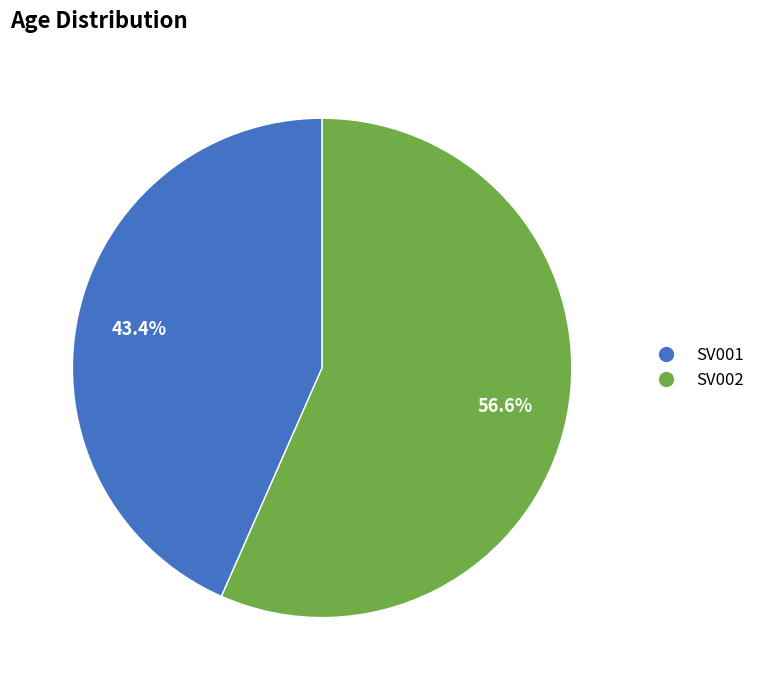

To the nearest percent, what is the average slice percentage?

50%